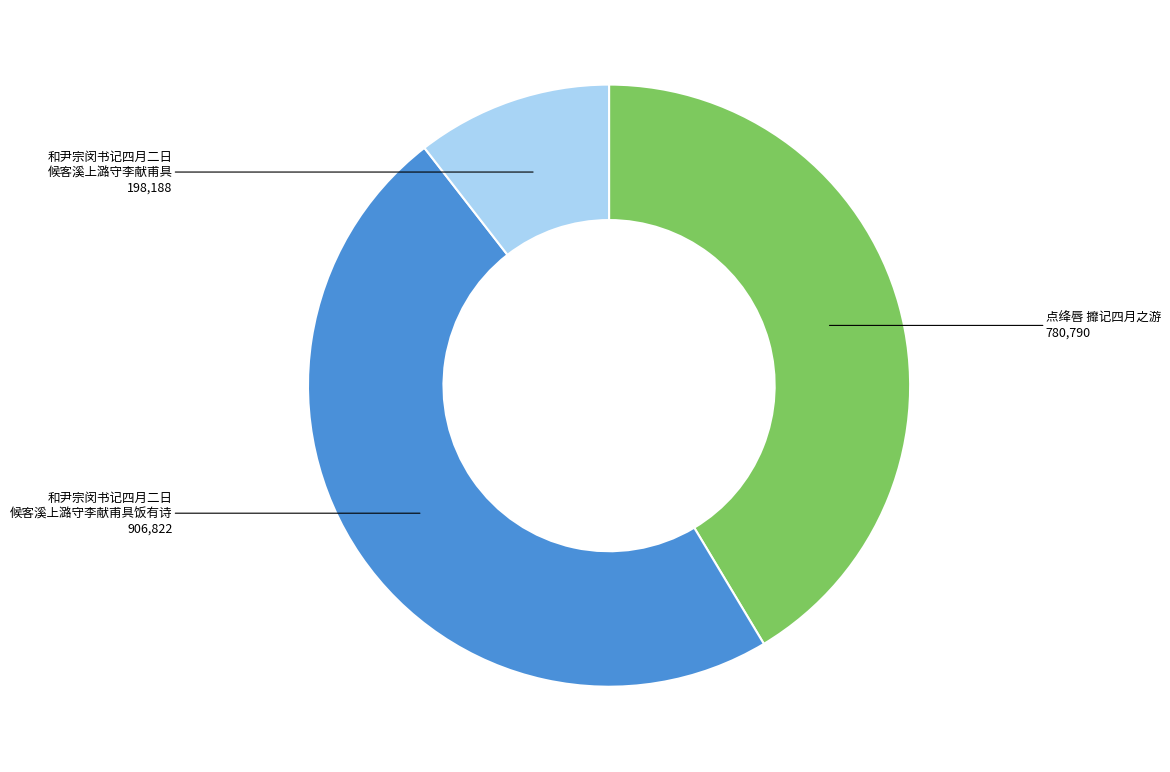

Is there any slice that represents more than half of the pie?

No